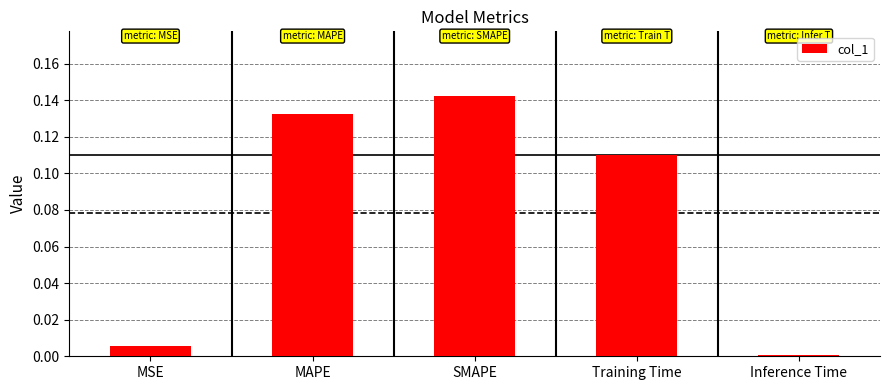

What is the label of the 5th bar from the left?

Inference Time